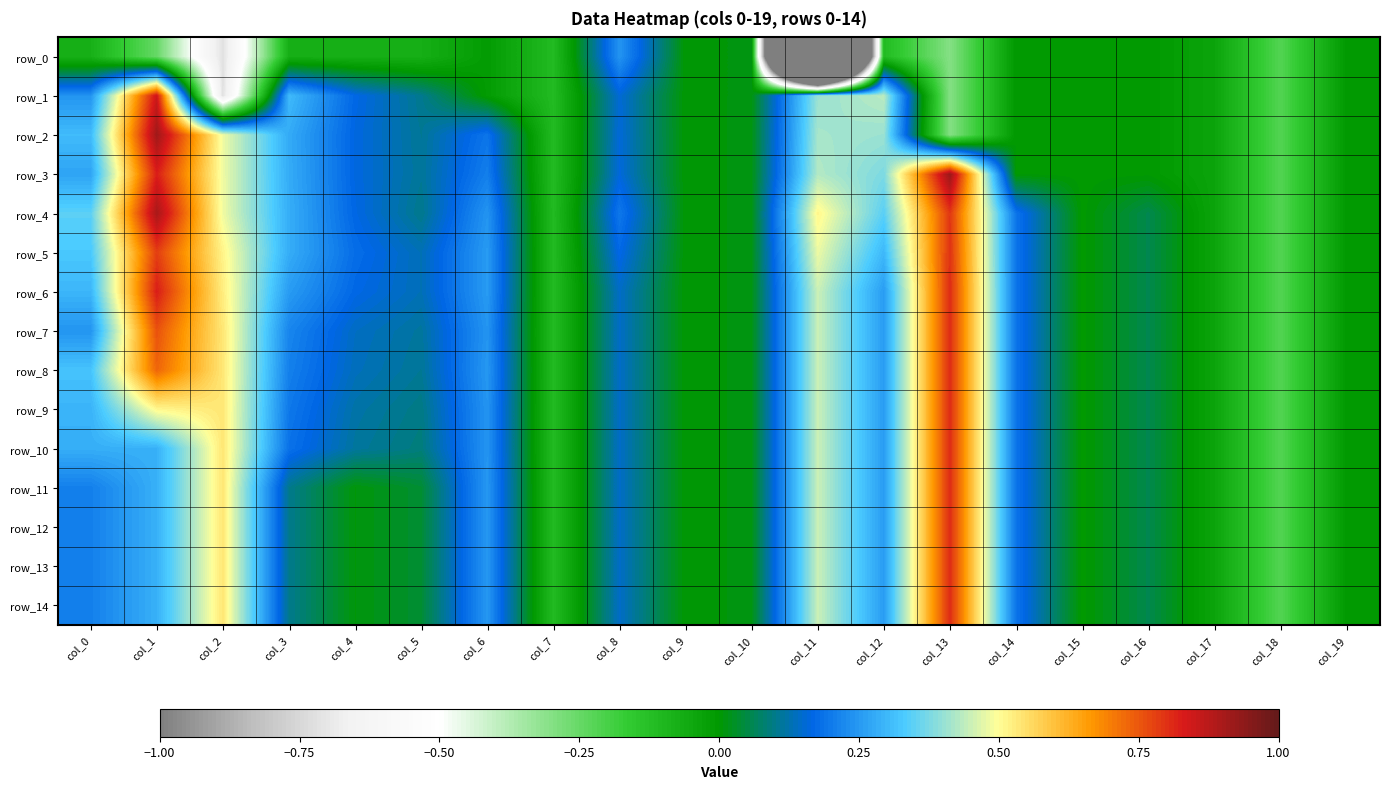

At which label does row_4 first exceed 0?

col_0